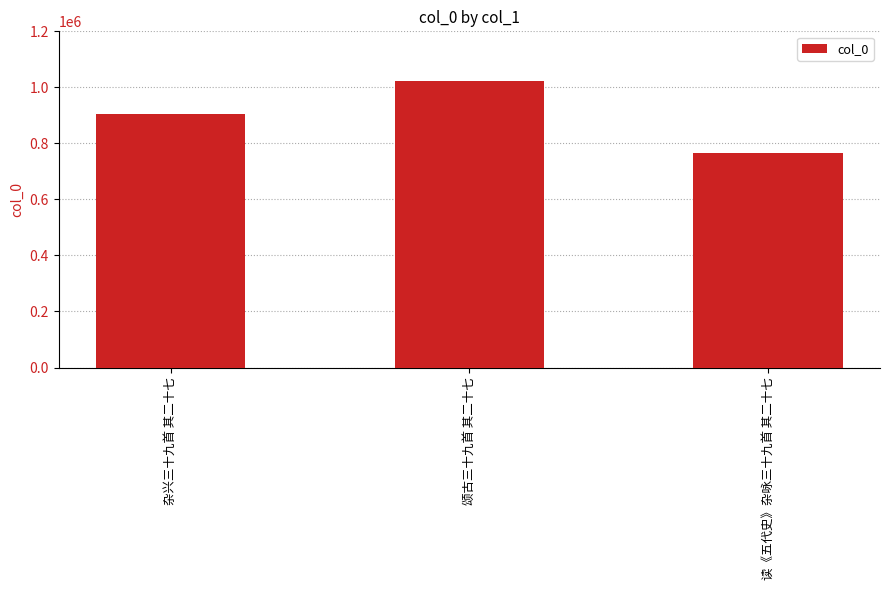

What is the difference between the values at 杂兴三十九首 其二十七 and 颂古三十九首 其二十七?

120145